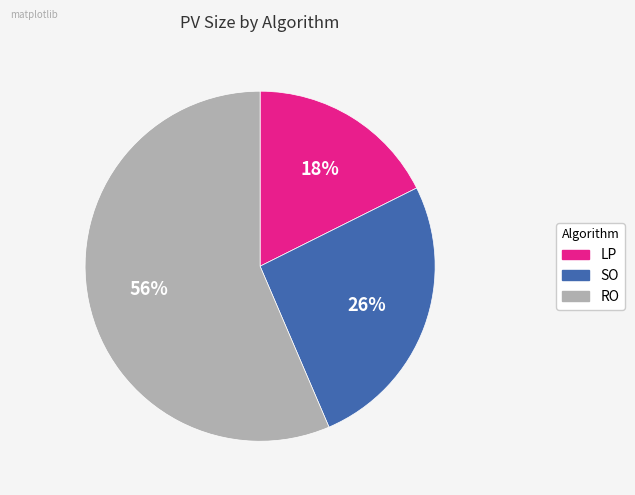

Is it true that LP is 11% of the pie?

False